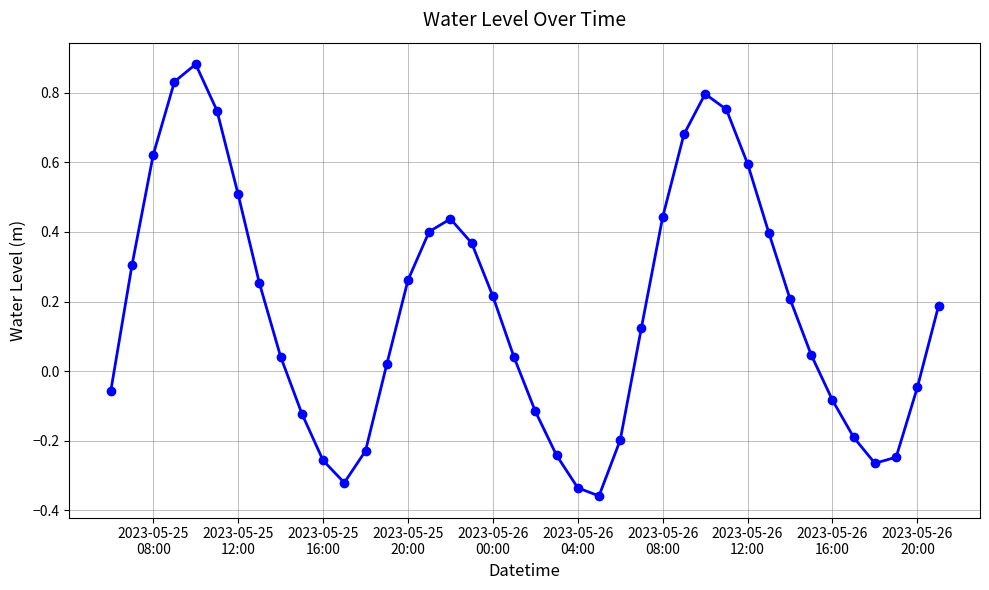

What is the difference between the maximum and minimum values?

1.2